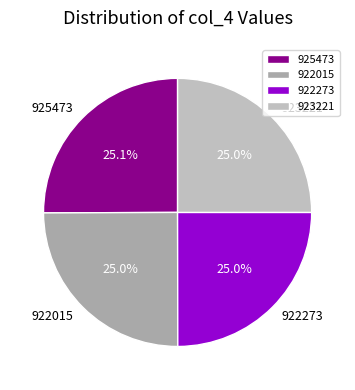

Does 922273 represent more than half of the total?

No